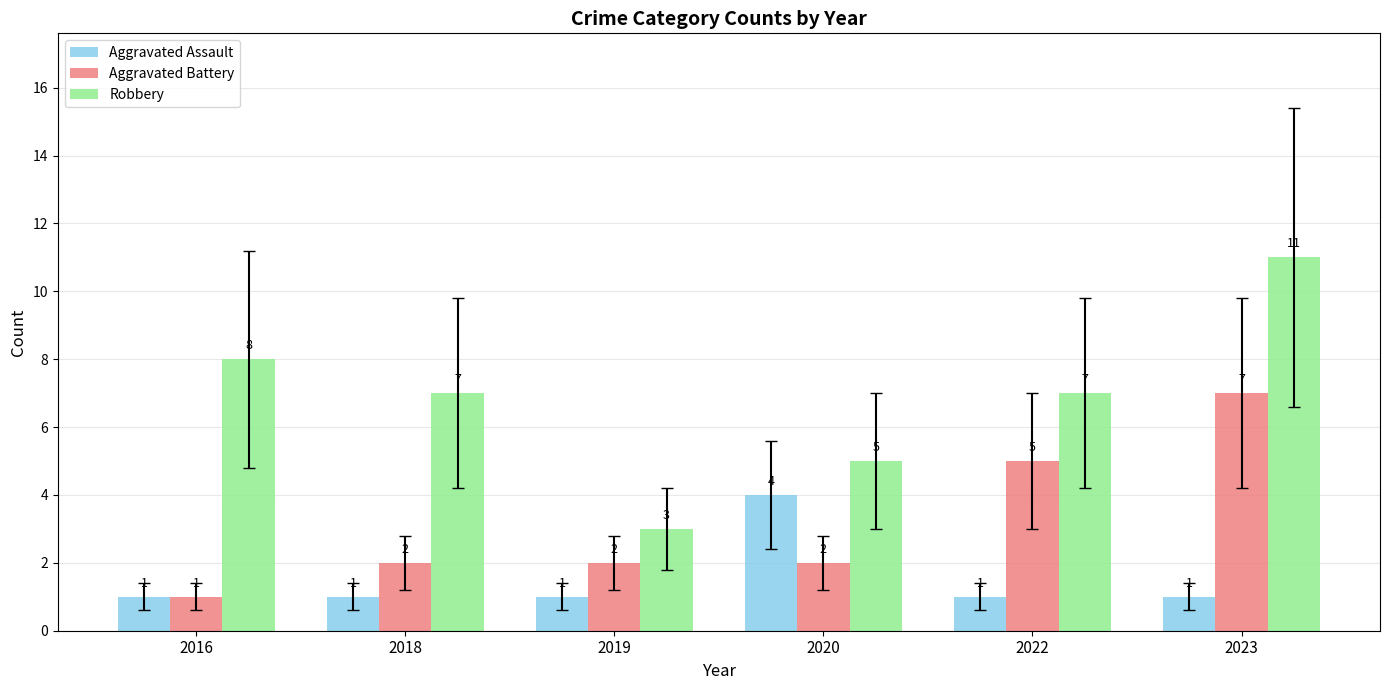

What are all the series names shown in the legend?

Aggravated Assault, Aggravated Battery, Robbery